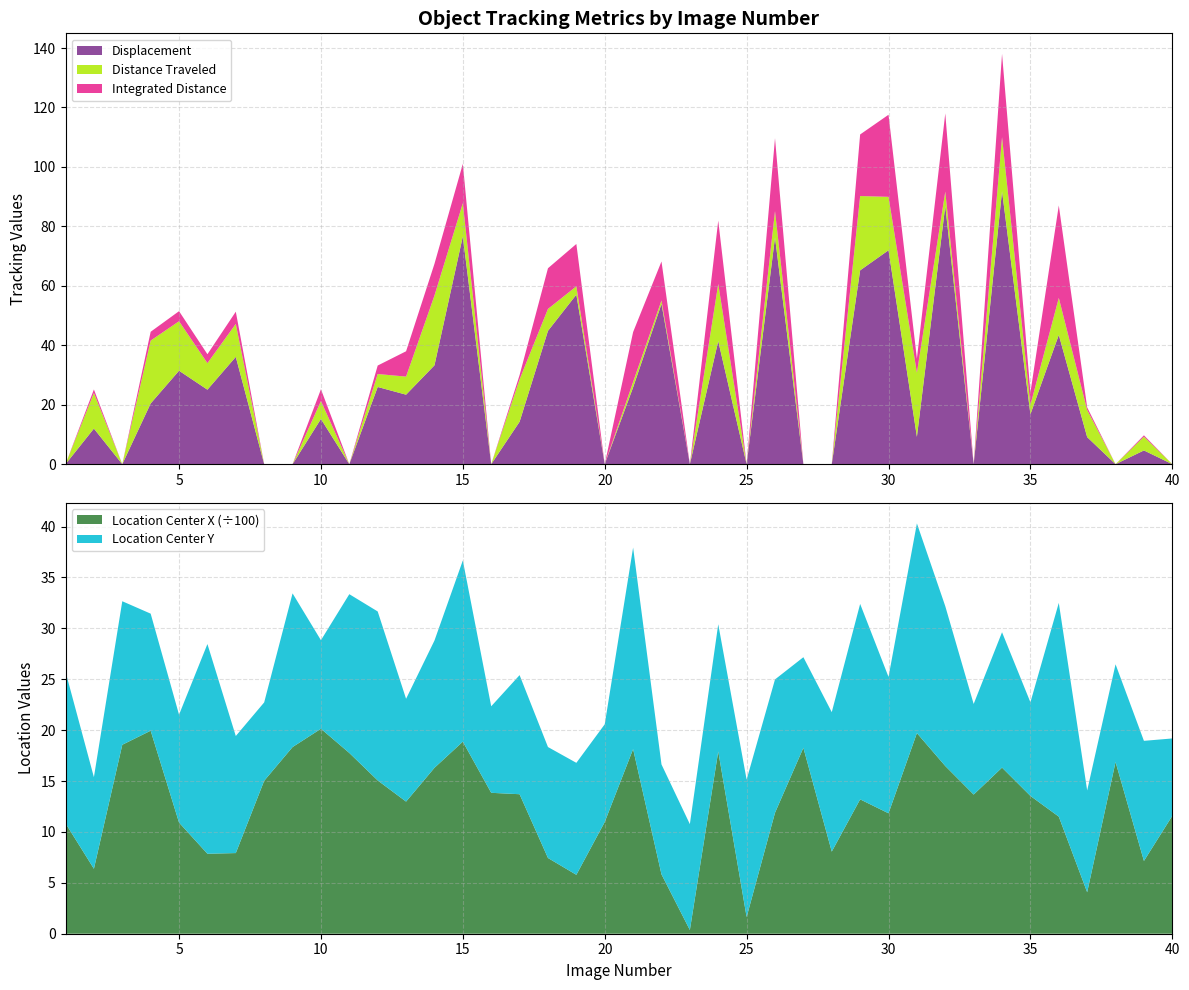

Reading left to right, transcribe all the data shown in this chart.

Location_Center_X: 1=1084.7	2=638.1	3=1856.3	4=1994.4	5=1091.8	6=785.9	7=792.3	8=1502.5	9=1833.7	10=2013.5	11=1775.7	12=1505.9	13=1298.0	14=1630.0	15=1887.0	16=1384.4	17=1370.5	18=744.1	19=578.8	20=1097.5	21=1813.9	22=583.3	23=36.6	24=1790.6	25=164.0	26=1188.2	27=1826.5	28=806.7	29=1320.1	30=1183.1	31=1971.0	32=1647.6	33=1367.2	34=1631.9	35=1353.8	36=1150.3	37=407.5	38=1687.1	39=714.9	40=1158.4
Location_Center_Y: 1=14.9	2=9.0	3=14.1	4=11.5	5=10.6	6=20.6	7=11.5	8=7.7	9=15.1	10=8.7	11=15.6	12=16.6	13=10.1	14=12.5	15=17.8	16=8.5	17=11.7	18=10.9	19=11.0	20=9.6	21=19.8	22=10.8	23=10.4	24=12.5	25=13.5	26=13.1	27=8.9	28=13.7	29=19.2	30=13.4	31=20.6	32=15.7	33=8.9	34=13.3	35=9.2	36=21.0	37=10.0	38=9.6	39=11.8	40=7.6
TrackObjects_Displacement_50: 1=0.0	2=12.0	3=0.0	4=20.4	5=31.4	6=25.1	7=36.1	8=0.0	9=0.0	10=15.2	11=0.0	12=26.0	13=23.4	14=33.2	15=76.6	16=0.0	17=14.3	18=44.9	19=57.0	20=0.0	21=25.9	22=53.9	23=0.0	24=41.4	25=0.0	26=76.3	27=0.0	28=0.0	29=65.2	30=72.0	31=9.2	32=86.9	33=0.0	34=91.8	35=16.8	36=43.5	37=9.1	38=0.0	39=4.6	40=0.0
TrackObjects_DistanceTraveled_50: 1=0.0	2=12.0	3=0.0	4=21.2	5=16.6	6=8.9	7=11.1	8=0.0	9=0.0	10=6.0	11=0.0	12=4.4	13=6.1	14=23.5	15=11.2	16=0.0	17=14.3	18=7.4	19=2.8	20=0.0	21=1.8	22=1.2	23=0.0	24=19.2	25=0.0	26=8.9	27=0.0	28=0.0	29=25.0	30=18.0	31=21.6	32=4.8	33=0.0	34=18.2	35=3.1	36=12.4	37=9.1	38=0.0	39=4.6	40=0.0
TrackObjects_IntegratedDistance_50: 1=0.0	2=12.0	3=0.0	4=29.6	5=33.8	6=30.0	7=41.1	8=0.0	9=0.0	10=39.5	11=0.0	12=28.5	13=85.2	14=106.7	15=132.4	16=0.0	17=14.3	18=136.8	19=142.4	20=0.0	21=167.7	22=131.2	23=0.0	24=212.9	25=0.0	26=245.1	27=0.0	28=0.0	29=207.2	30=276.2	31=47.7	32=263.1	33=0.0	34=280.3	35=42.1	36=310.9	37=9.1	38=0.0	39=4.6	40=0.0